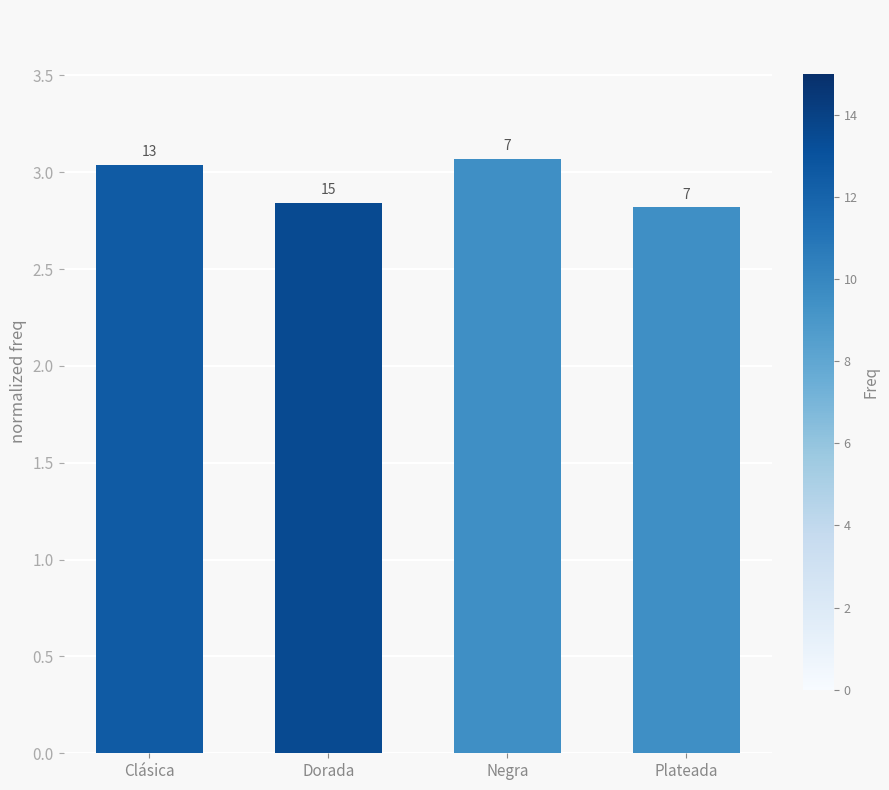

How many bars are there in total?

4